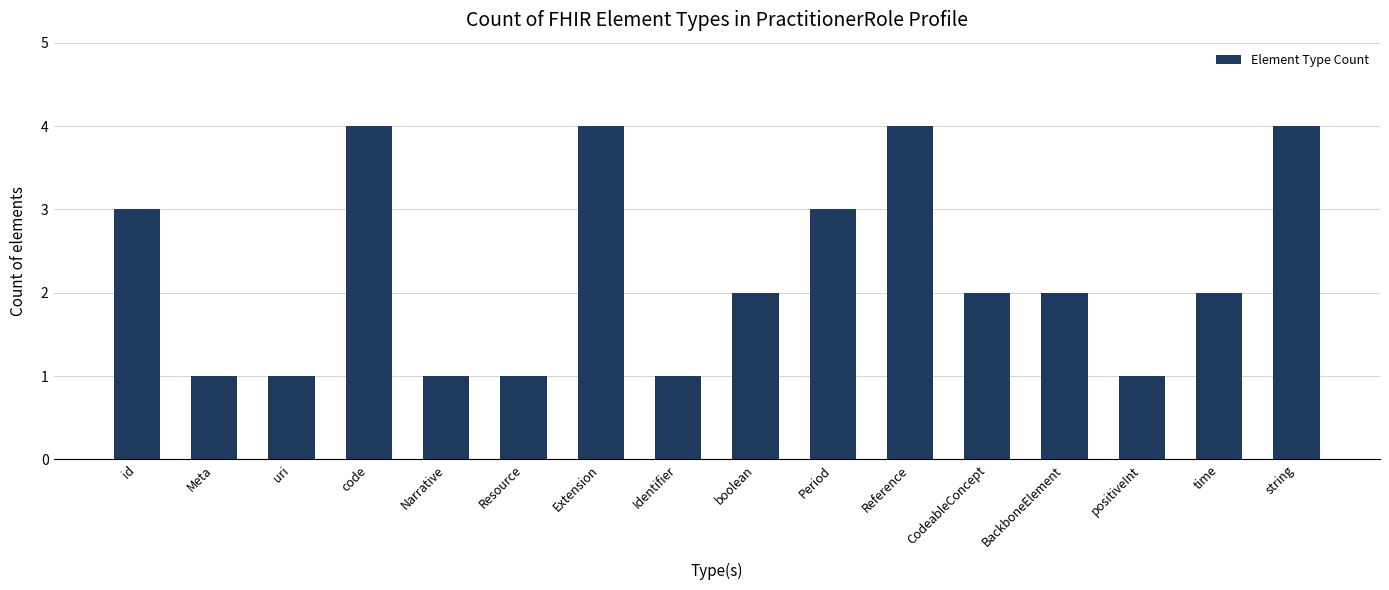

How many series are shown in this chart?

1